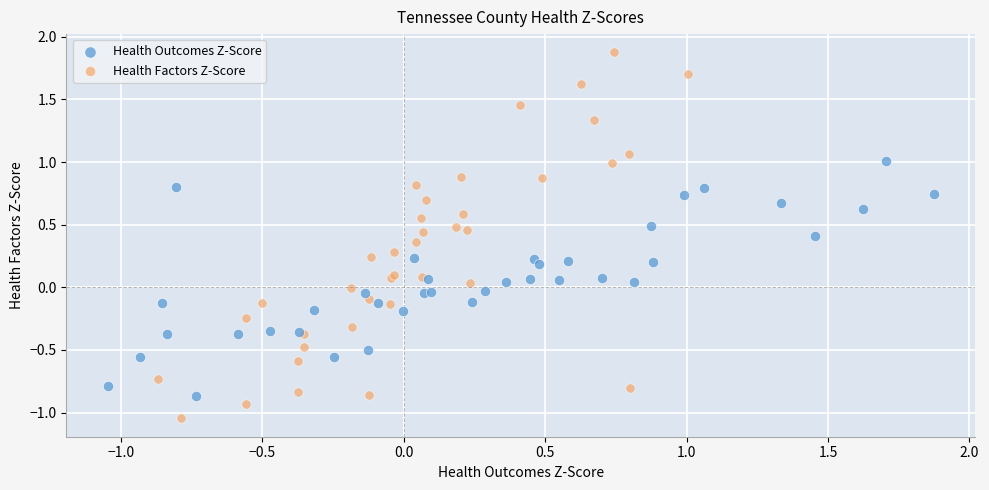

Which series reaches the maximum Y coordinate?

Health Factors Z-Score